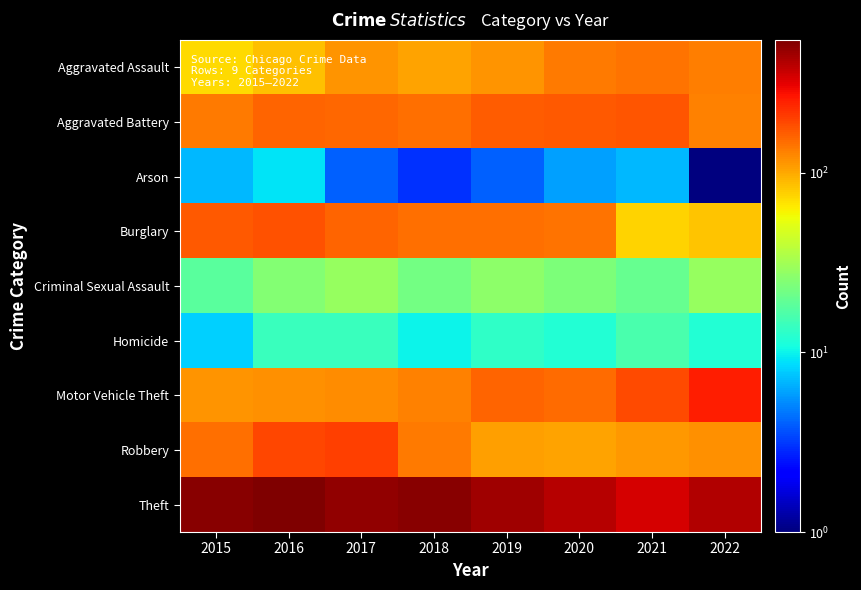

What is the smallest value displayed?

1